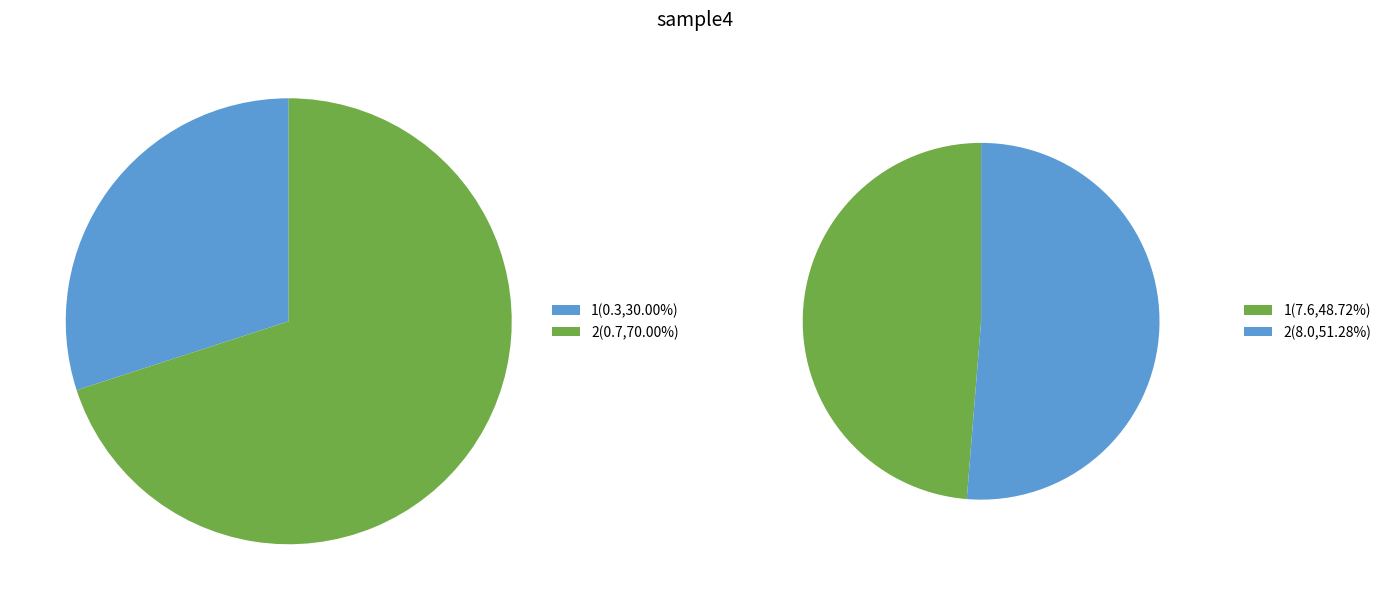

What portion of the pie excludes 2?

30.0%